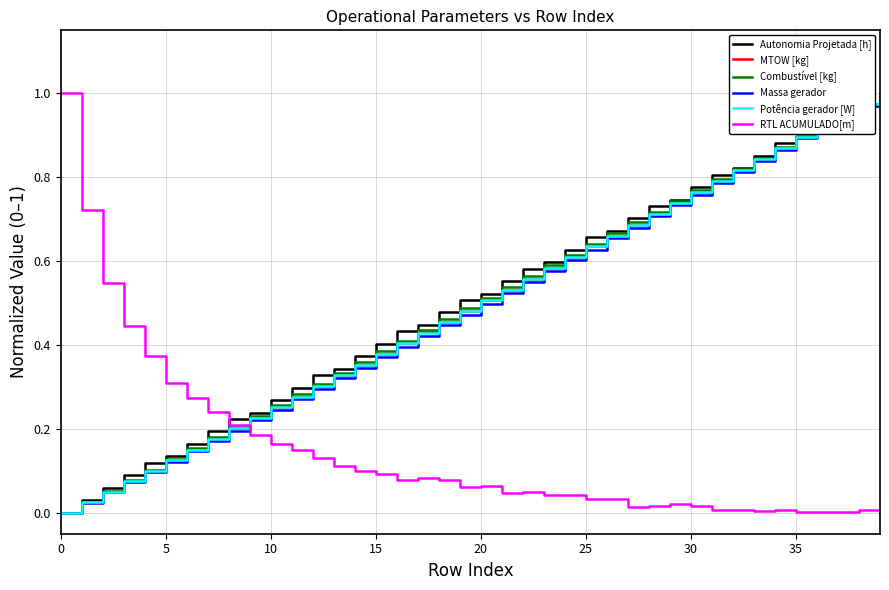

True or false: Autonomia Projetada [h] and RTL ACUMULADO[m] cross at least once.

True